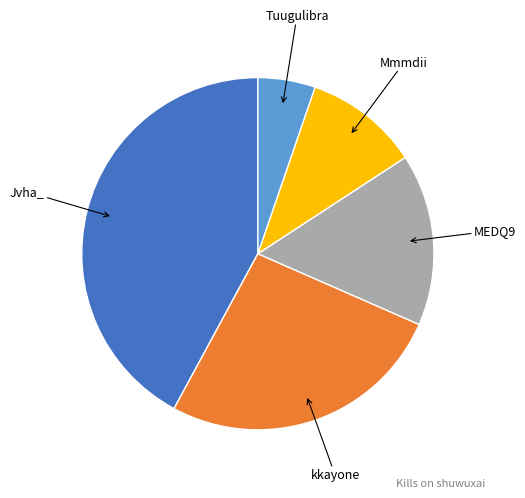

Is there a majority slice in this chart?

No